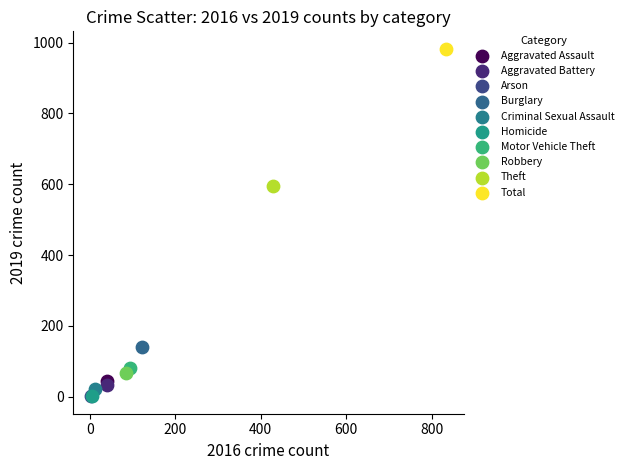

What are all the series names shown in the legend?

Aggravated Assault, Aggravated Battery, Arson, Burglary, Criminal Sexual Assault, Homicide, Motor Vehicle Theft, Robbery, Theft, Total